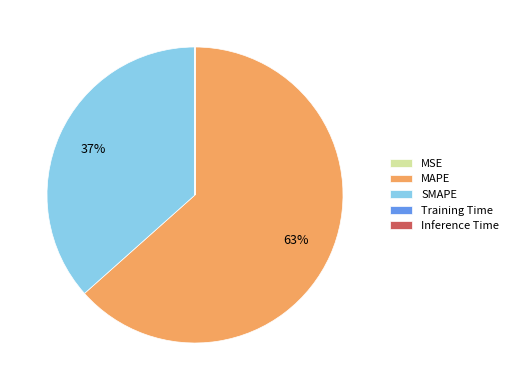

Is it true that MAPE is 71% of the pie?

False